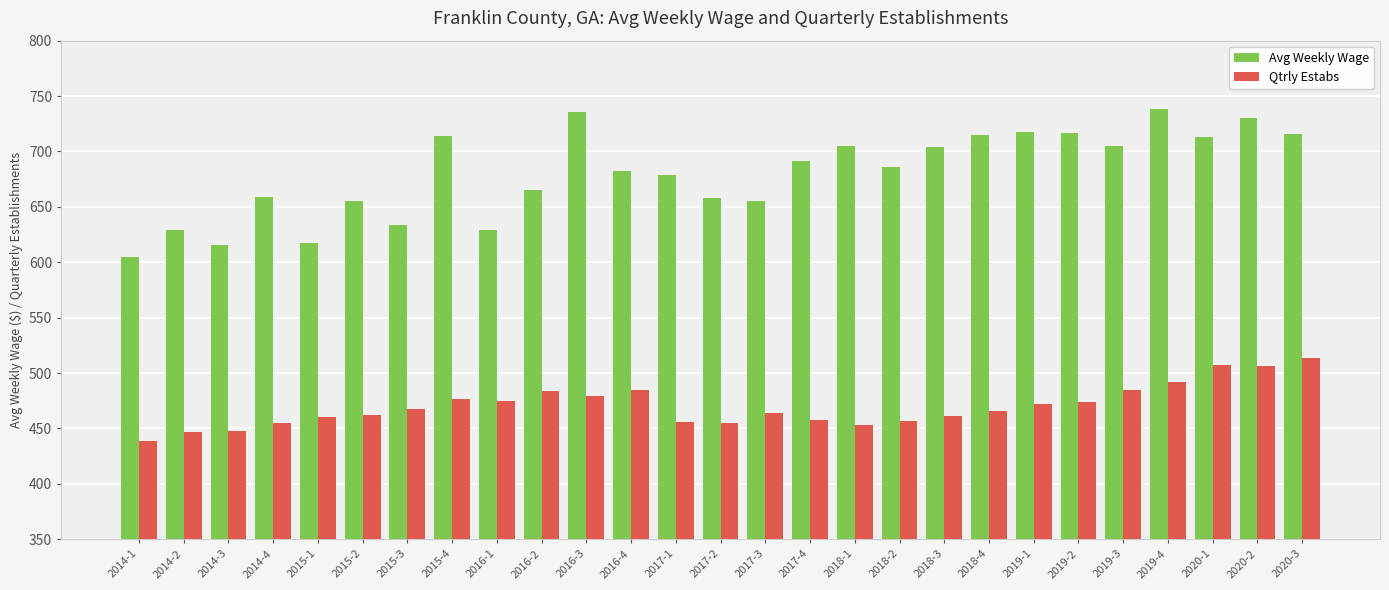

The Avg Weekly Wage series shows 344 at 2016-3. True or false?

False